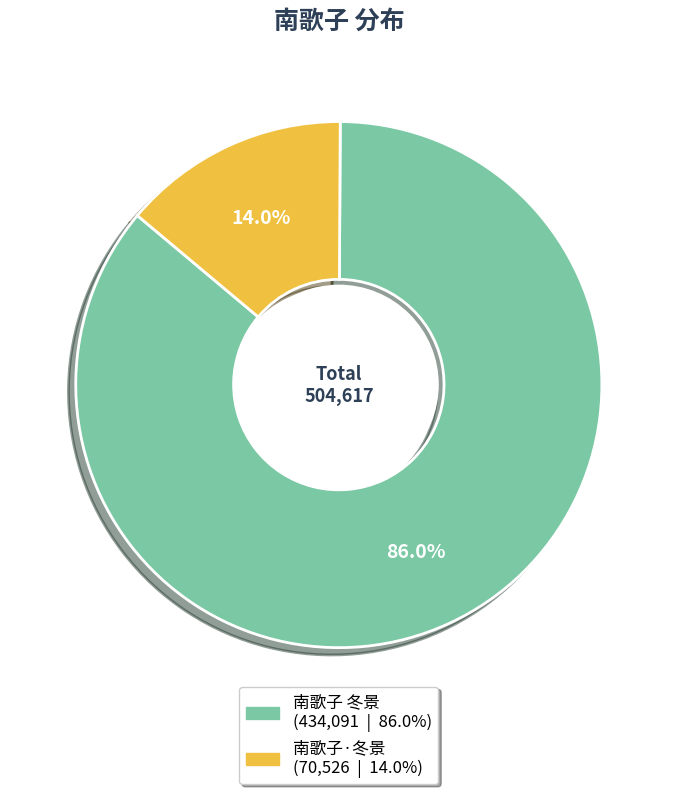

What percentage is the 南歌子 冬景 slice, to the nearest percent?

86%